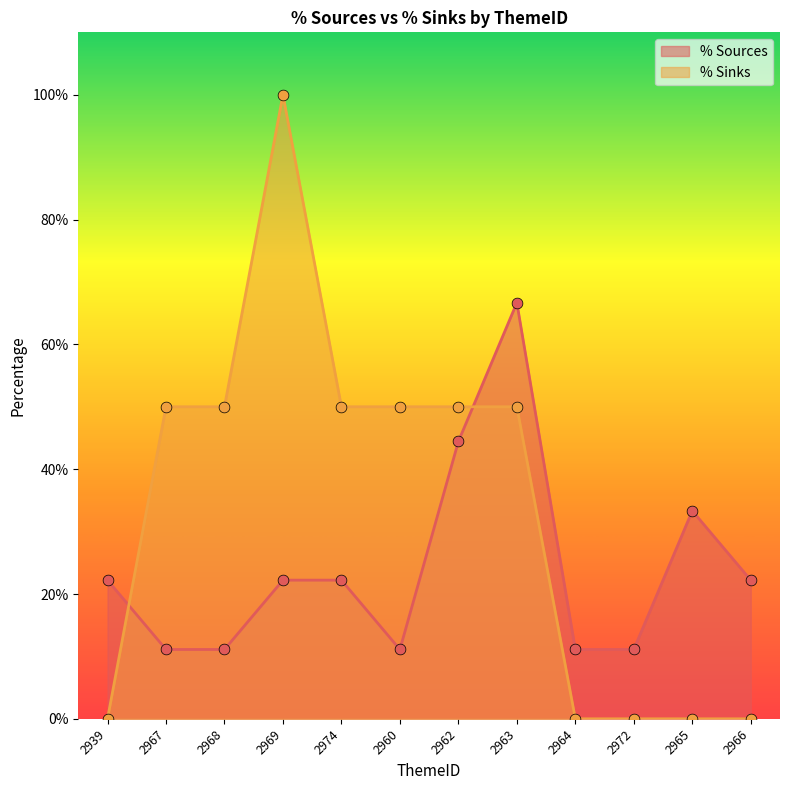

What is the total value across all series at 2972?

11.1